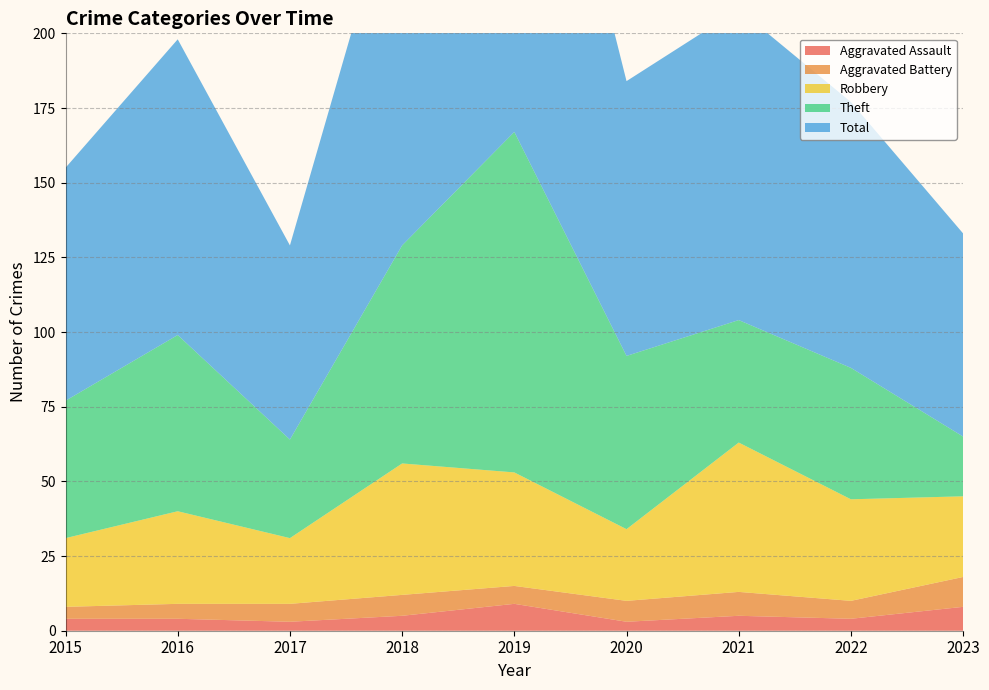

Reading right to left, what are all the values shown in this chart?

Aggravated Assault: 2023=8	2022=4	2021=5	2020=3	2019=9	2018=5	2017=3	2016=4	2015=4
Aggravated Battery: 2023=10	2022=6	2021=8	2020=7	2019=6	2018=7	2017=6	2016=5	2015=4
Robbery: 2023=27	2022=34	2021=50	2020=24	2019=38	2018=44	2017=22	2016=31	2015=23
Theft: 2023=20	2022=44	2021=41	2020=58	2019=114	2018=73	2017=33	2016=59	2015=46
Total: 2023=68	2022=89	2021=104	2020=92	2019=167	2018=130	2017=65	2016=99	2015=78